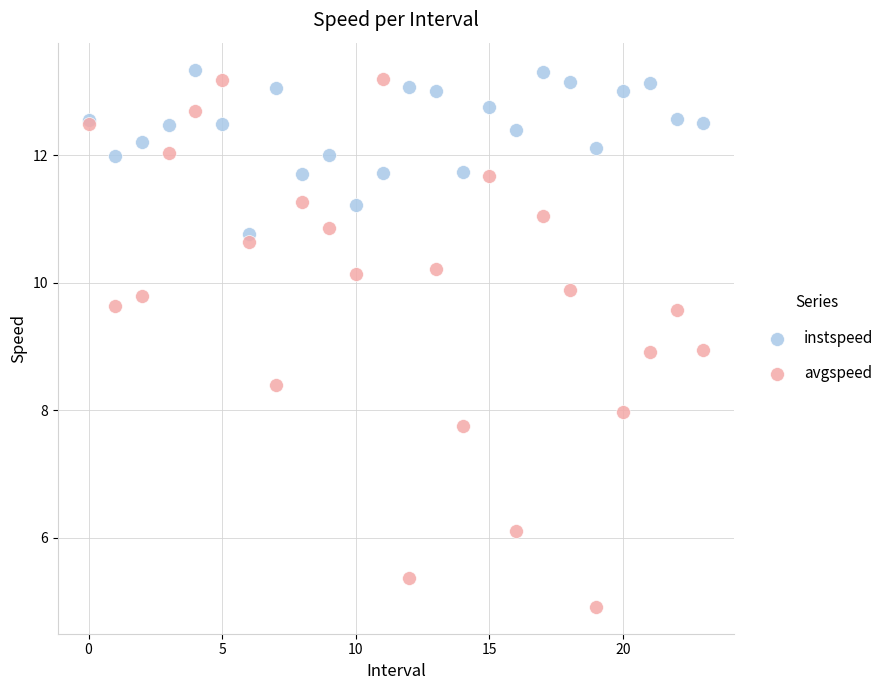

Which series has the largest Y range (max minus min)?

avgspeed